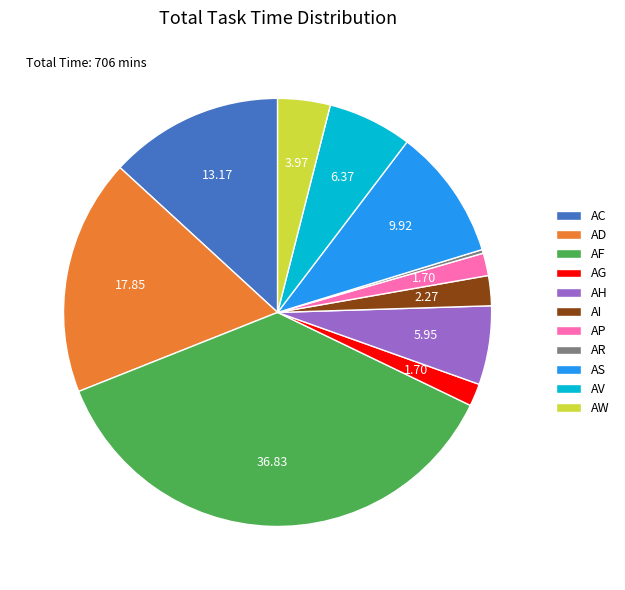

Do AV and AP together represent more than half of the pie?

No